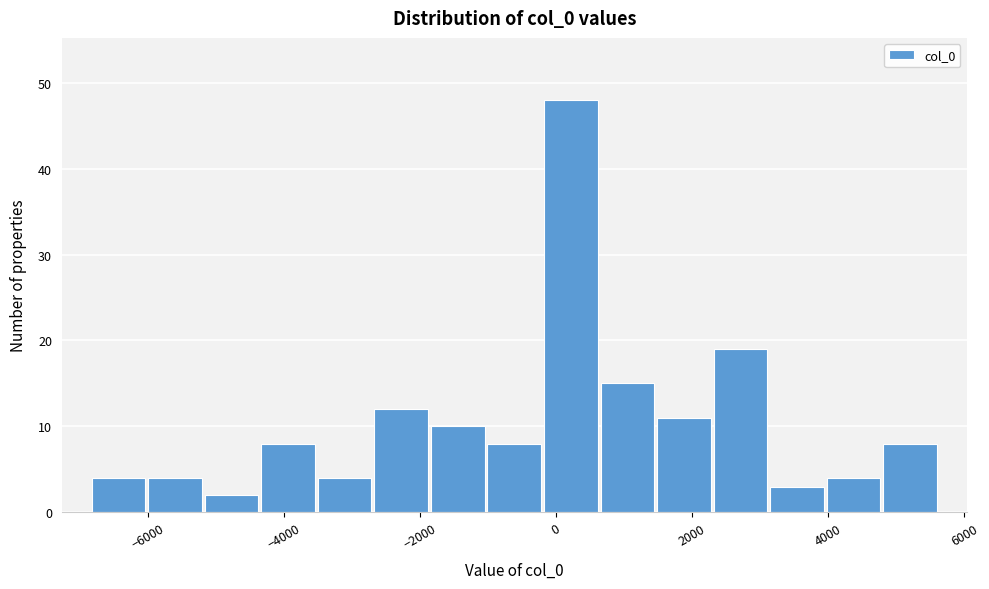

Reading left to right, transcribe this chart: for each bar, give the range it covers on the x-axis and its height. Neither the bar edges nor the heights are printed on the chart, so give them approximately, as read against the axes.

-6800 to -6000: 4
-6000 to -5200: 4
-5200 to -4400: 2
-4400 to -3600: 8
-3600 to -2600: 4
-2600 to -1800: 12
-1800 to -1000: 10
-1000 to -200: 8
-200 to 600: 48
600 to 1400: 15
1400 to 2200: 11
2200 to 3200: 19
3200 to 4000: 3
4000 to 4800: 4
4800 to 5600: 8